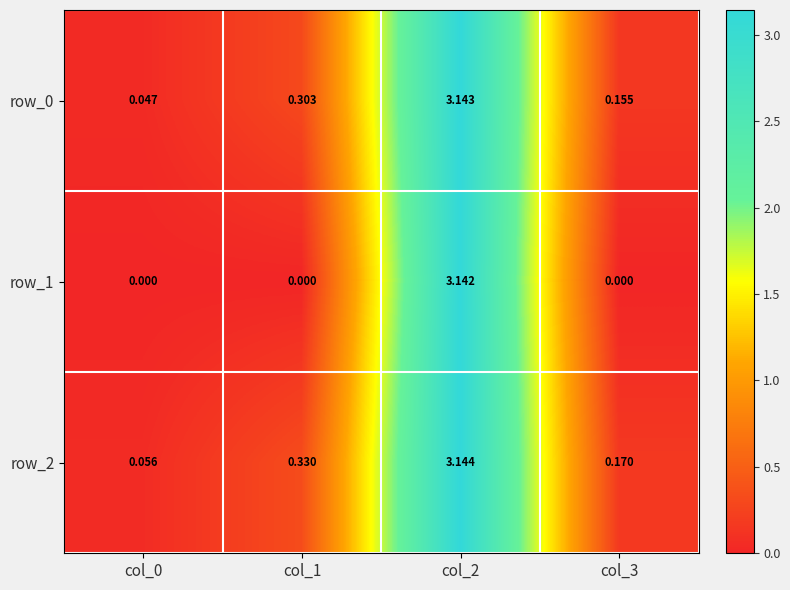

How many distinct data groups are displayed?

3